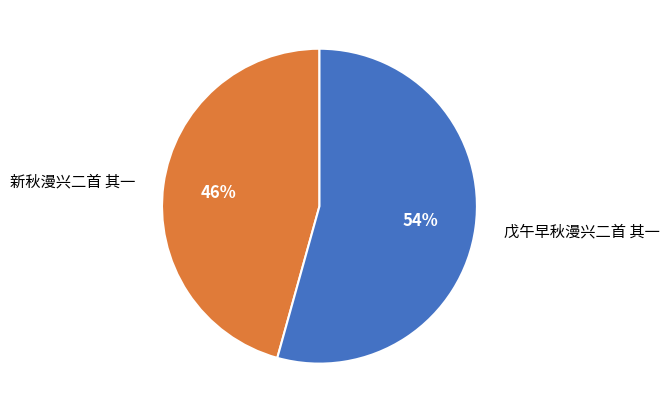

Is the sum of 新秋漫兴二首 其一 and 戊午早秋漫兴二首 其一 greater than half?

Yes